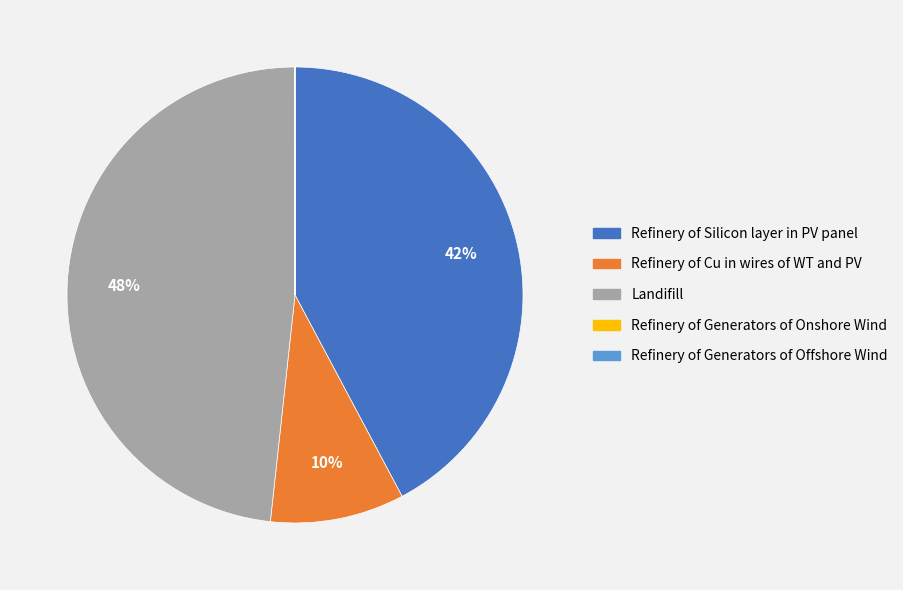

Which category has the biggest portion of the pie?

Landifill